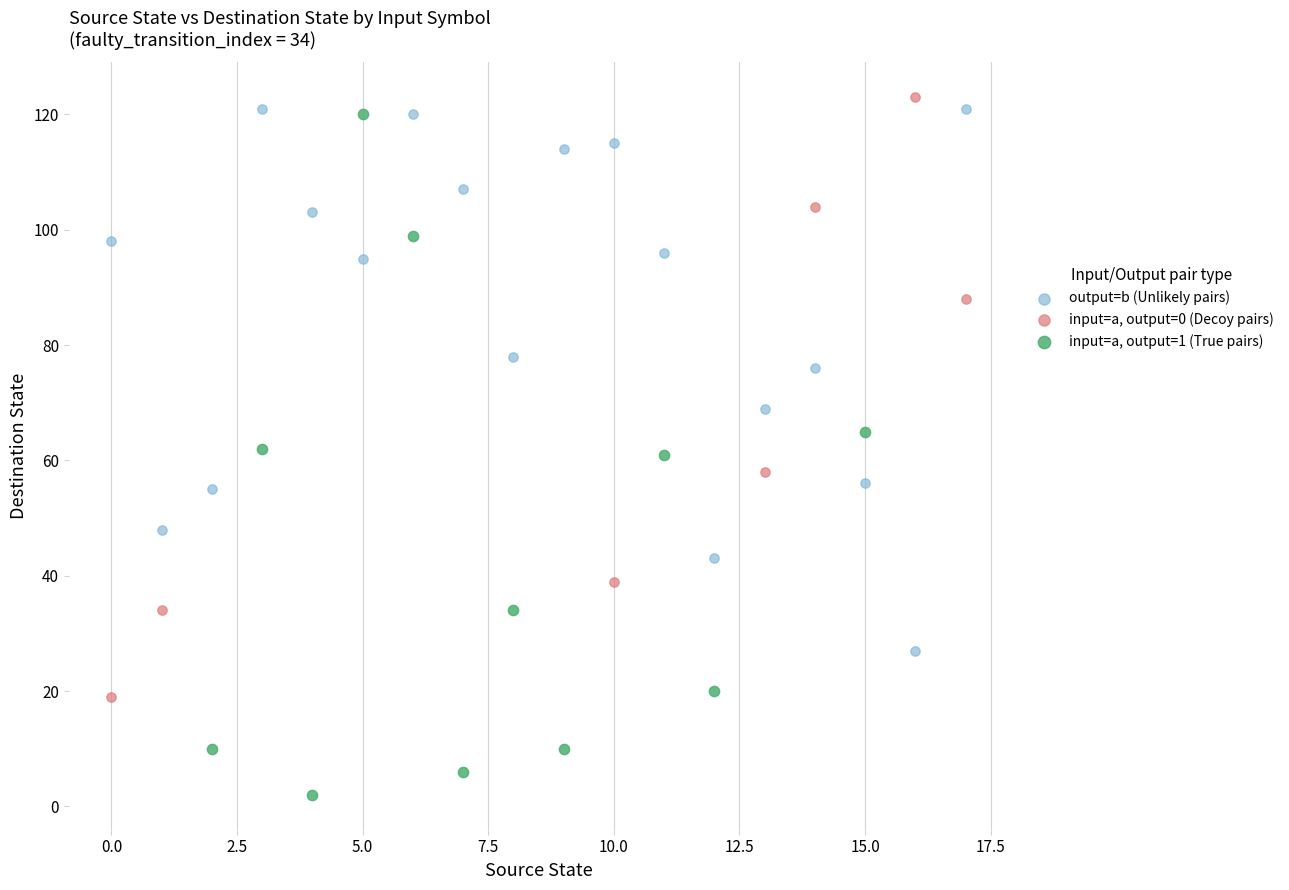

Which series has the widest spread of Y values?

input=a, output=1 (True pairs)